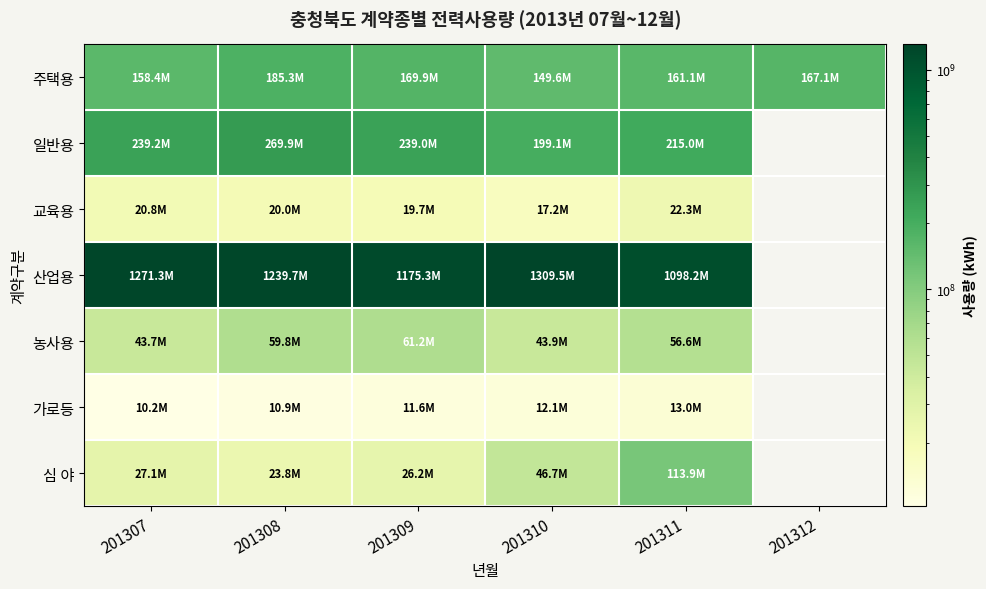

The value of 심 야 at 201310 is 46733909.0. True or false?

True